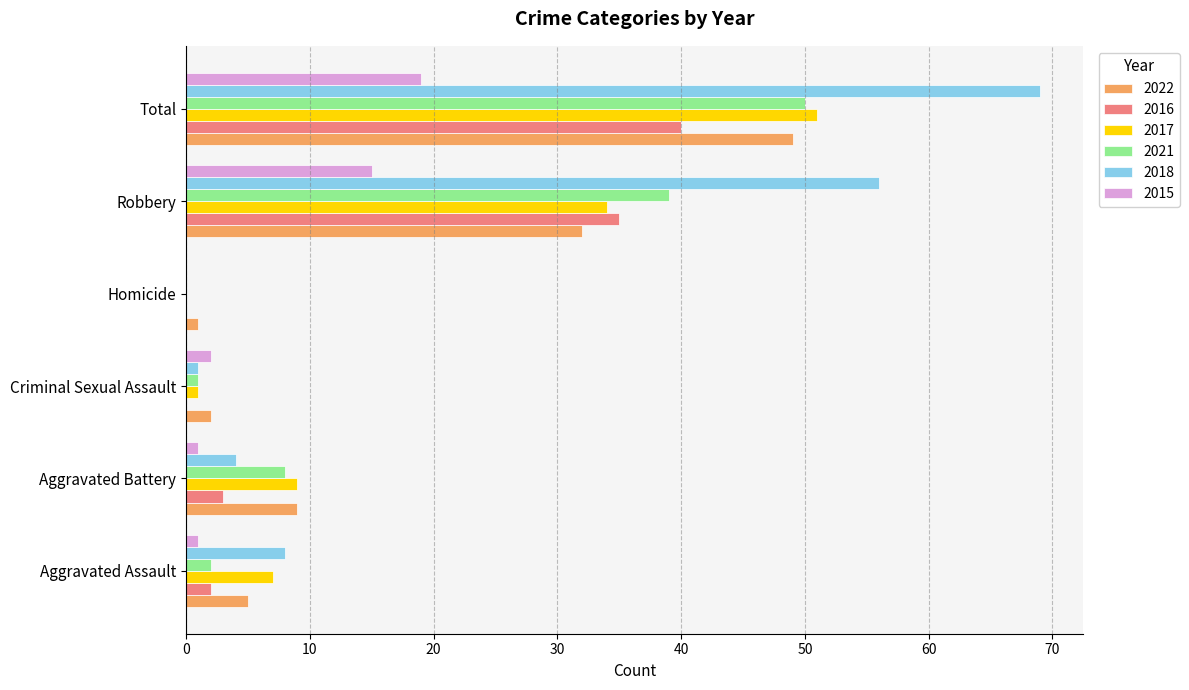

Which series has the largest total across all categories?

2018